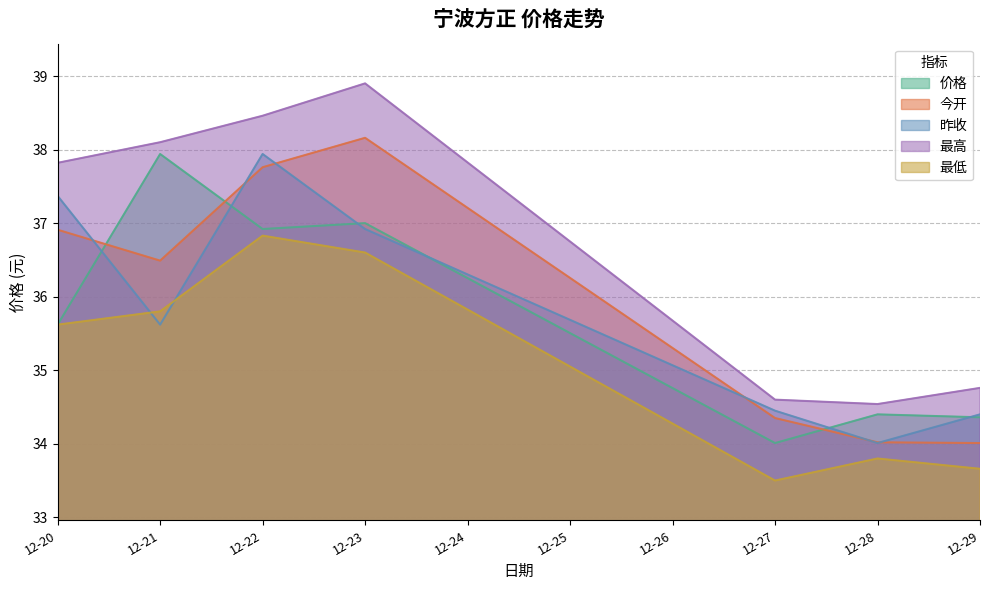

At which category does 今开 reach its first local valley?

12-21